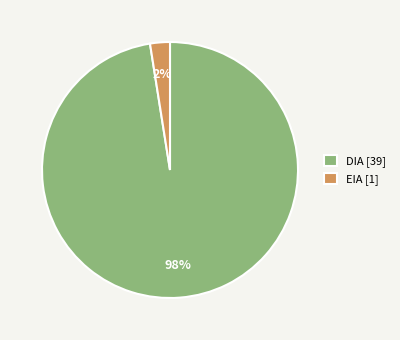

The DIA slice represents 88% of the pie. True or false?

False